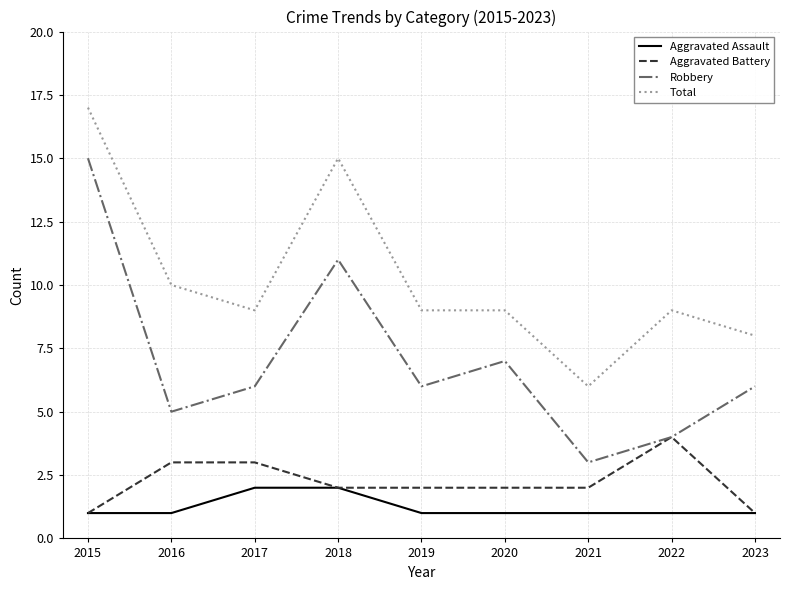

Reading left to right, list all the values displayed in this chart.

Aggravated Assault: 2015=1	2016=1	2017=2	2018=2	2019=1	2020=1	2021=1	2022=1	2023=1
Aggravated Battery: 2015=1	2016=3	2017=3	2018=2	2019=2	2020=2	2021=2	2022=4	2023=1
Robbery: 2015=15	2016=5	2017=6	2018=11	2019=6	2020=7	2021=3	2022=4	2023=6
Total: 2015=17	2016=10	2017=9	2018=15	2019=9	2020=9	2021=6	2022=9	2023=8